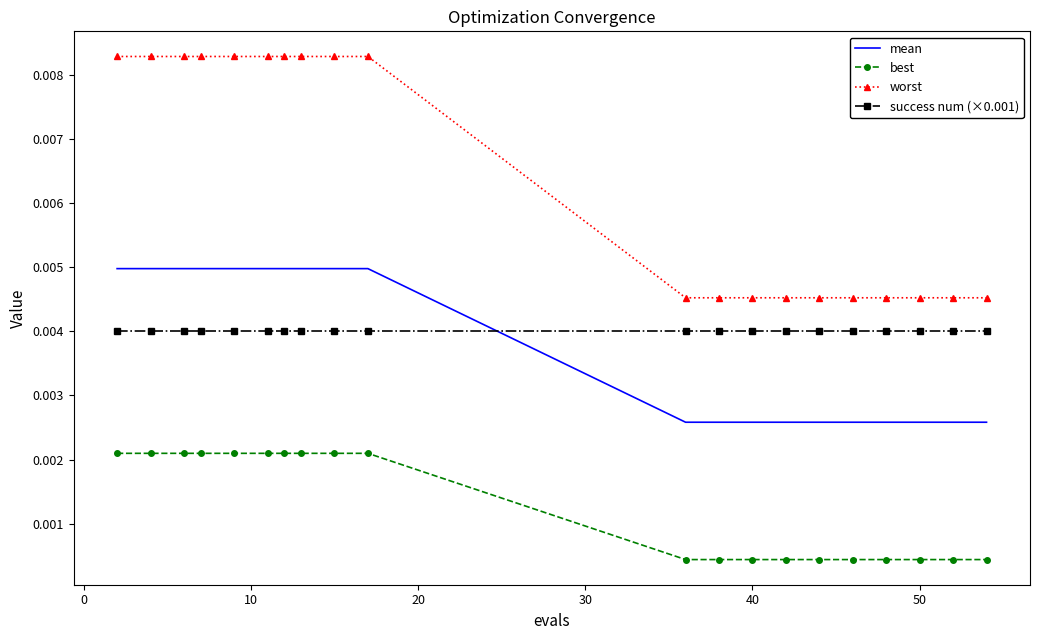

Which series has the largest total across all categories?

worst